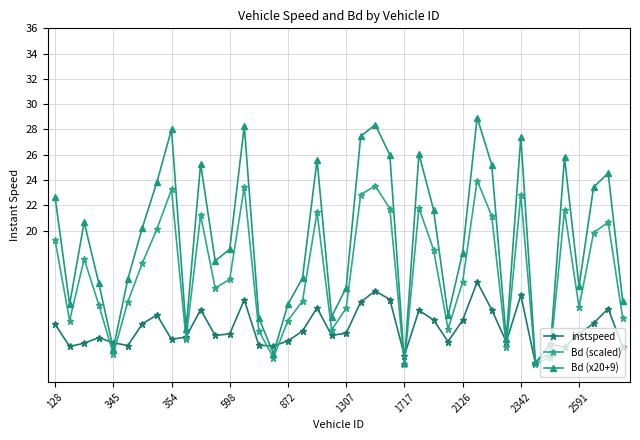

Which series has the largest range (max minus min)?

Bd (x20+9)